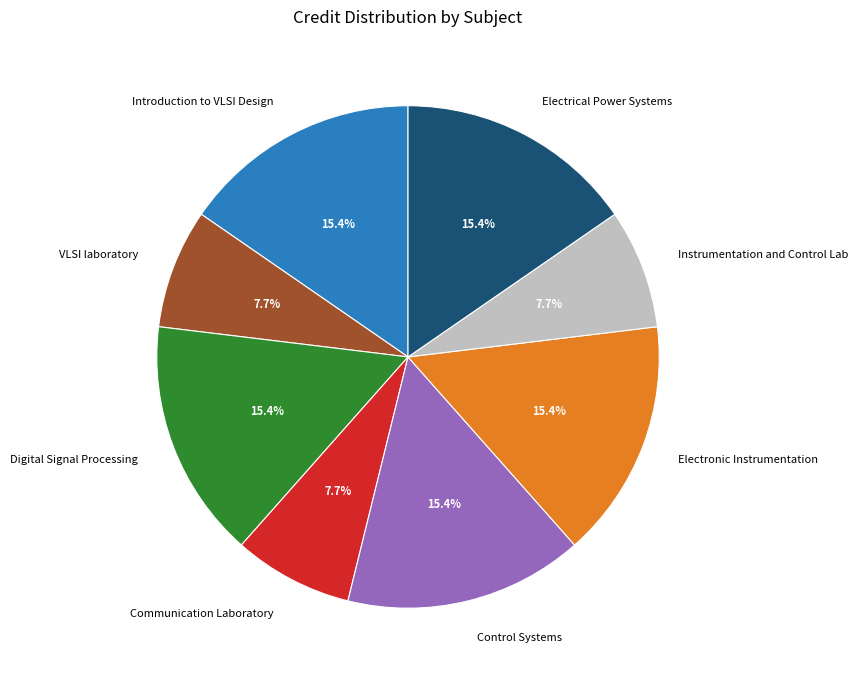

To the nearest percent, what is the difference between the largest and smallest slice percentages?

8%